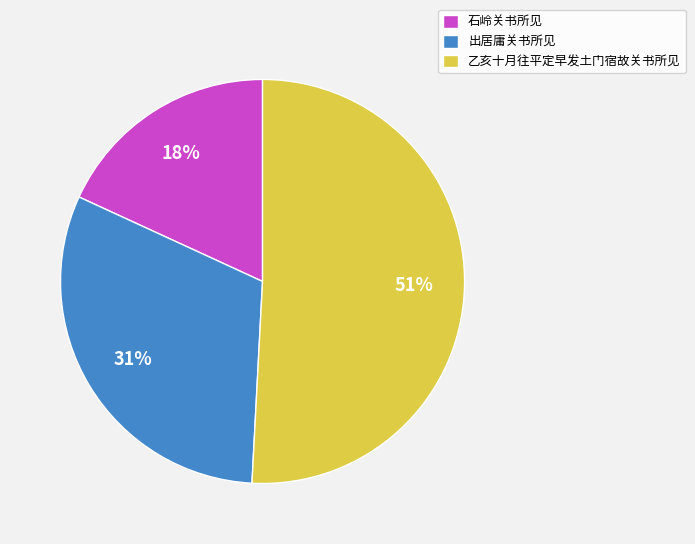

What is the majority slice?

乙亥十月往平定早发土门宿故关书所见